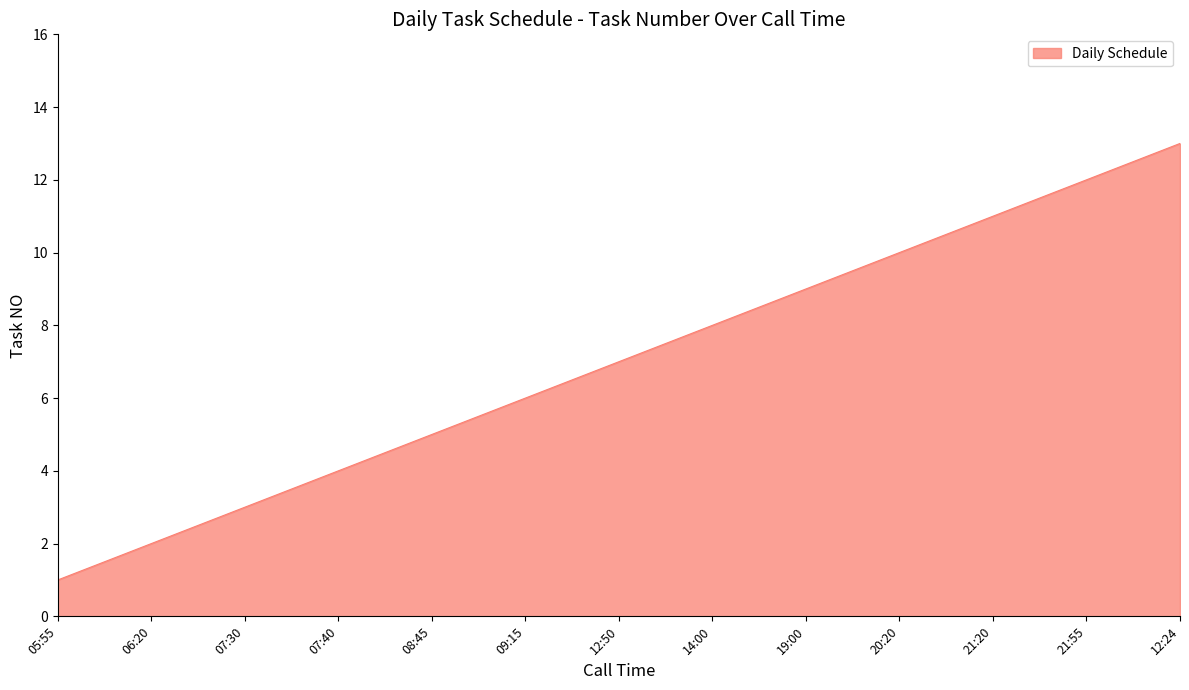

Reading left to right, transcribe all the data shown in this chart.

05:55=1	06:20=2	07:30=3	07:40=4	08:45=5	09:15=6	12:50=7	14:00=8	19:00=9	20:20=10	21:20=11	21:55=12	12:24=13